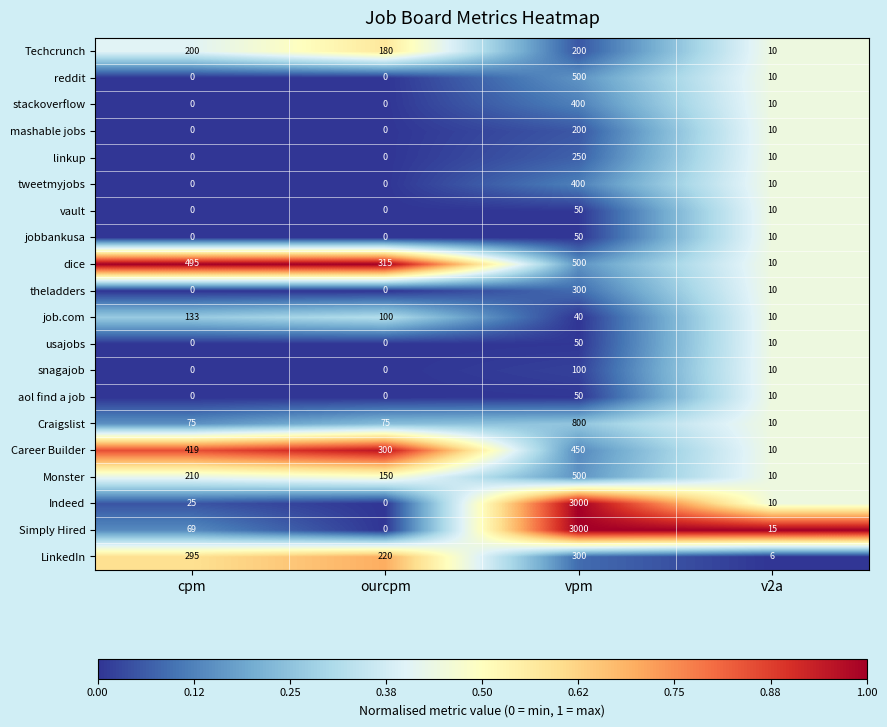

What is the difference between the highest and lowest values at vpm?

2960